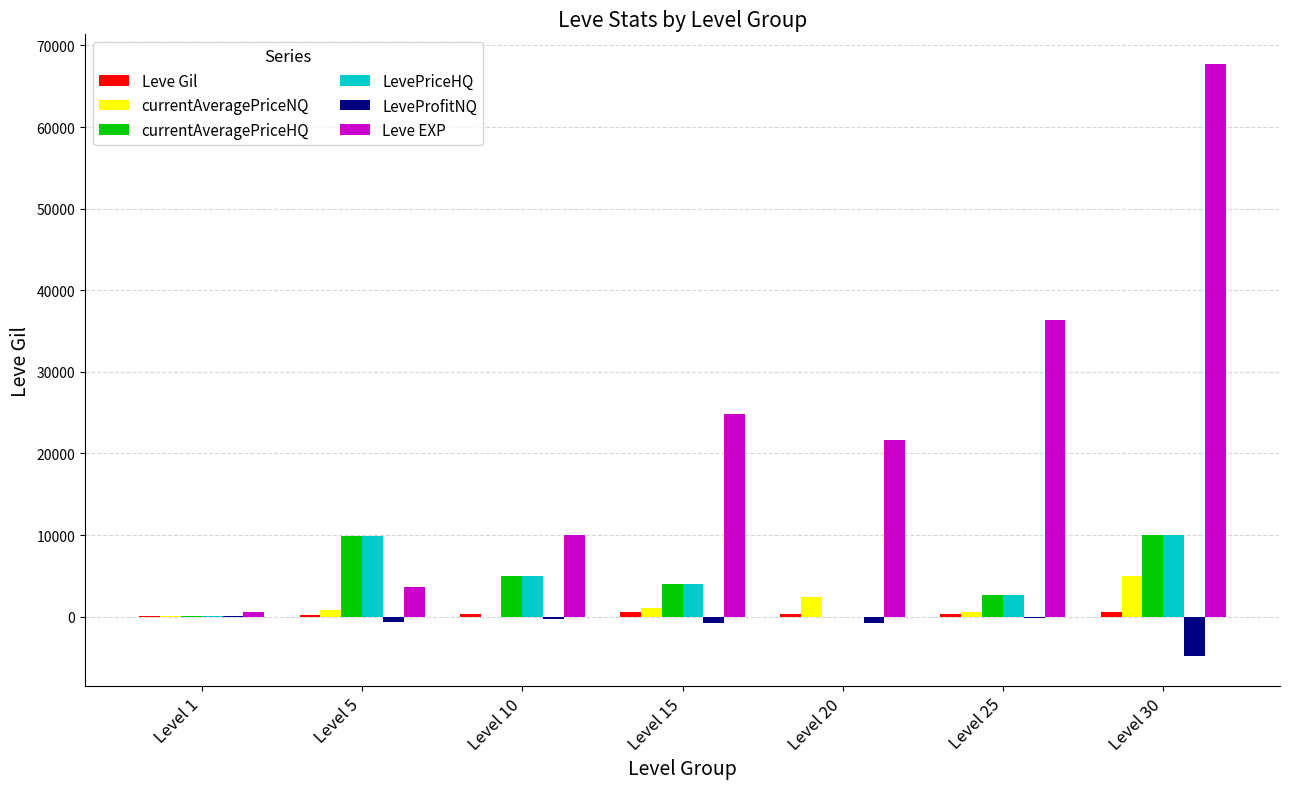

What is the sum of all Leve EXP values?

164730.0